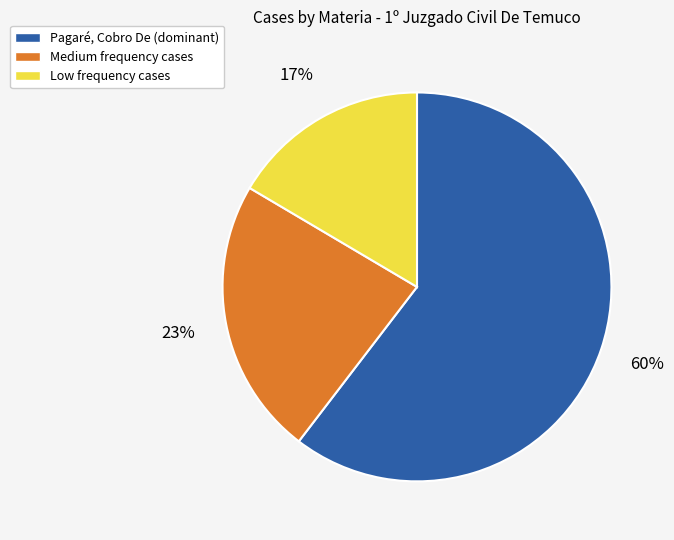

Do Medium frequency cases and Low frequency cases together represent more than half of the pie?

No